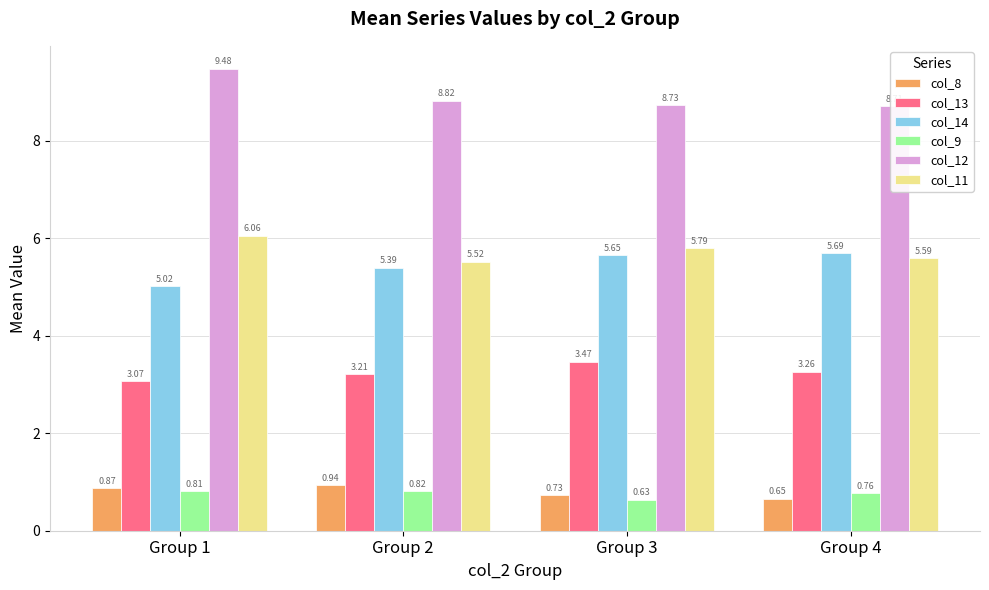

What is the spread (max minus min) of values at Group 1?

8.7